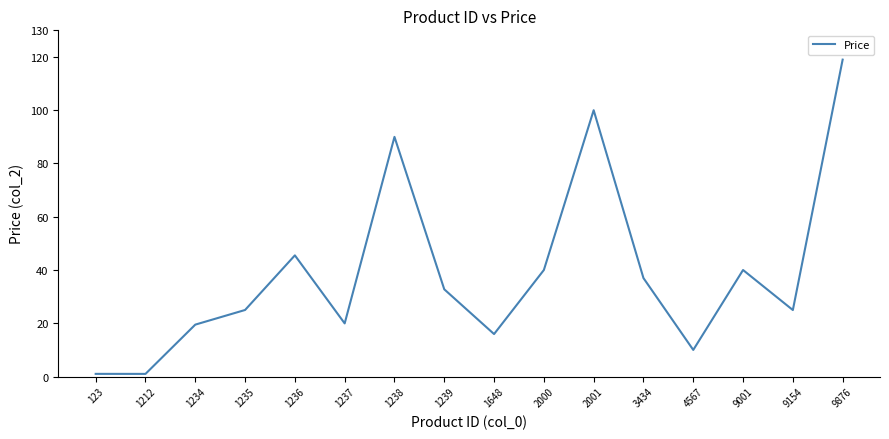

What value does the data have at 4567?

10.0